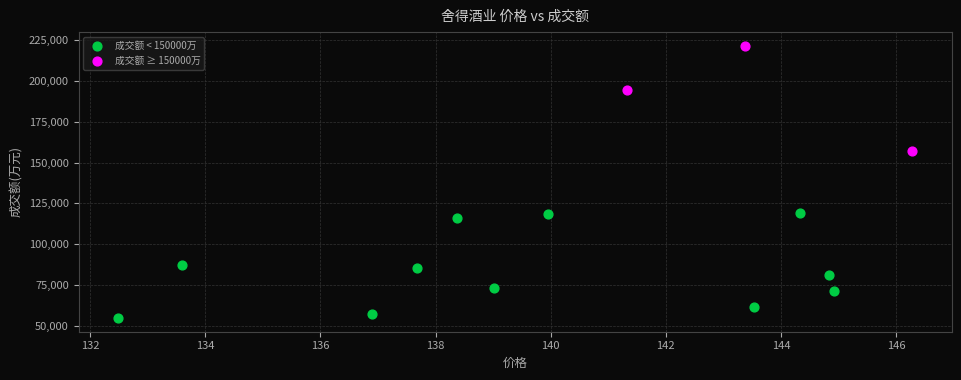

Which series contains the highest Y value?

成交额 ≥ 150000万